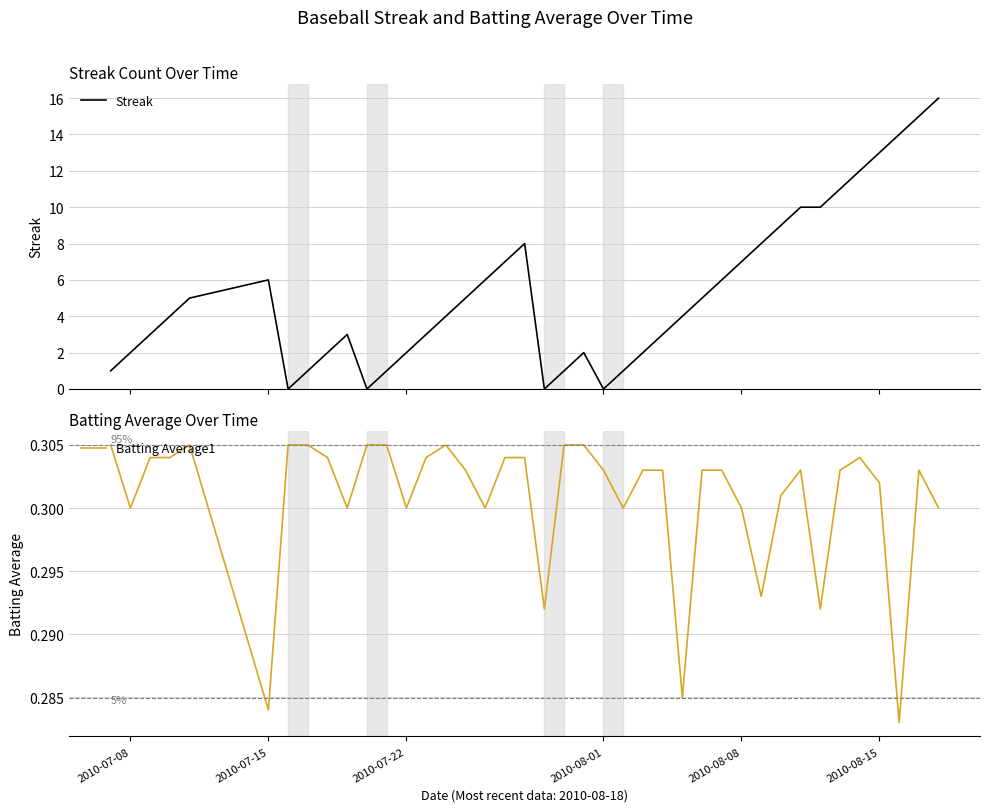

The Batting Average1 series shows 0.5 at 2010-07-15. True or false?

False